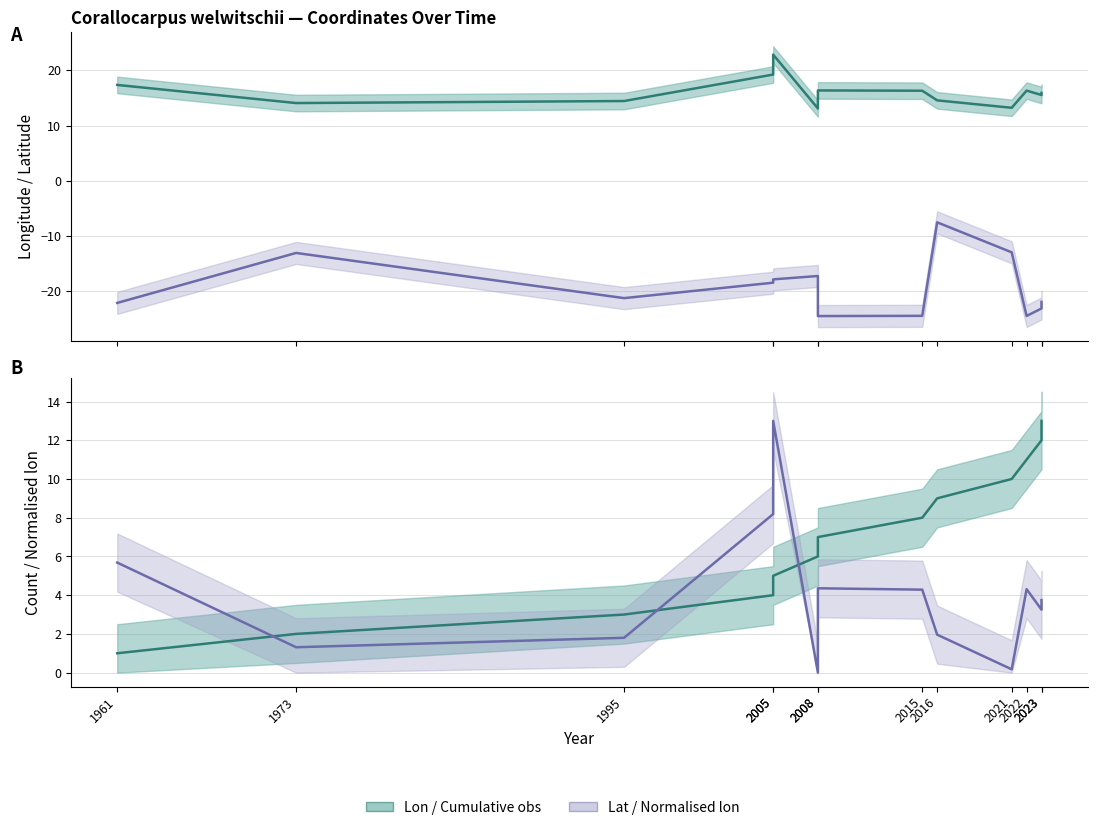

What is the difference between the maximum and second lowest values in the lon series?

9.6